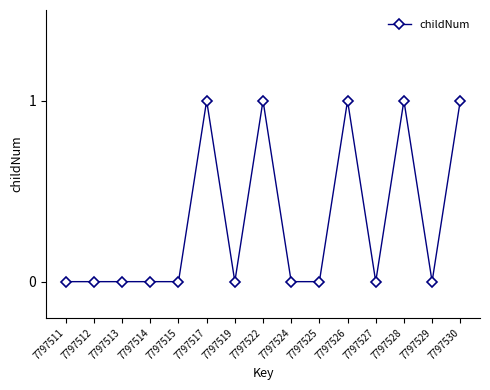

True or false: the data has more than 2 interior local peaks.

True